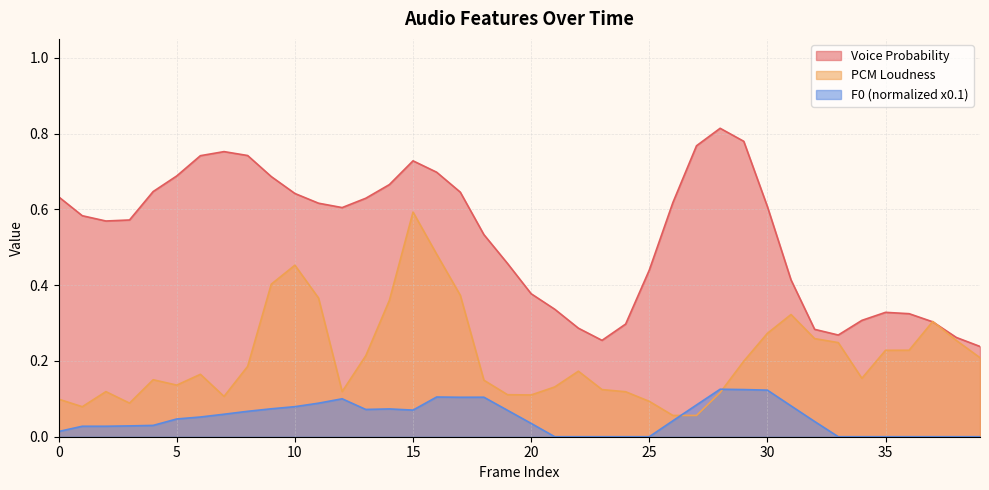

What is the value of the pcm_loudness_sma point at the 21st from the left?

0.1